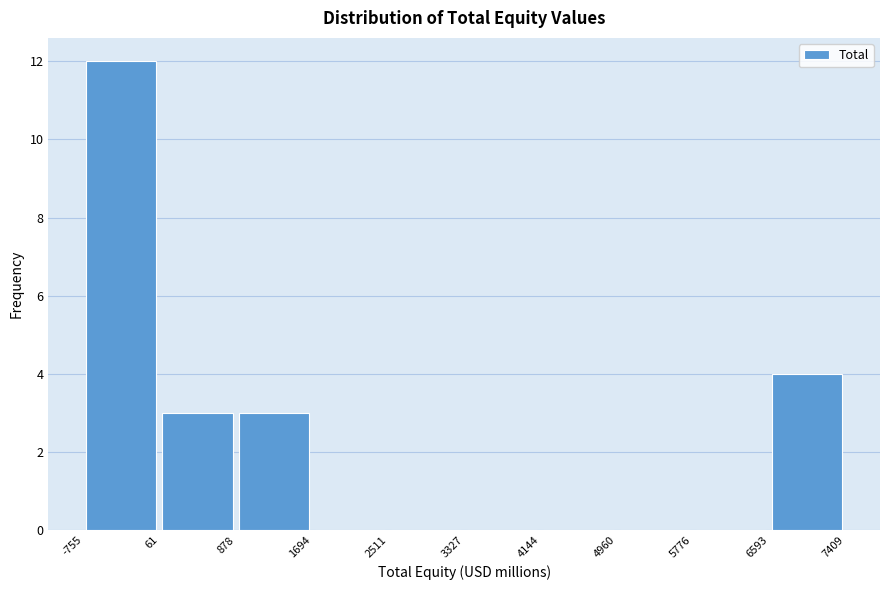

What is the height of the bar covering 61 to 878 on the x-axis? The values are not printed on the chart, so give them approximately, as read against the axis.

3